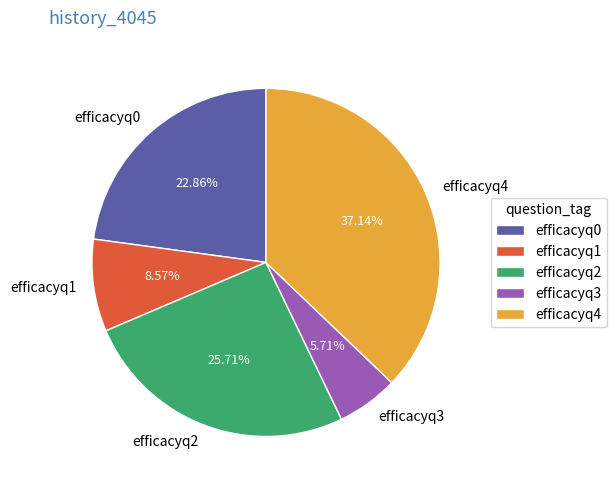

Is it true that efficacyq2 is 26% of the pie?

True